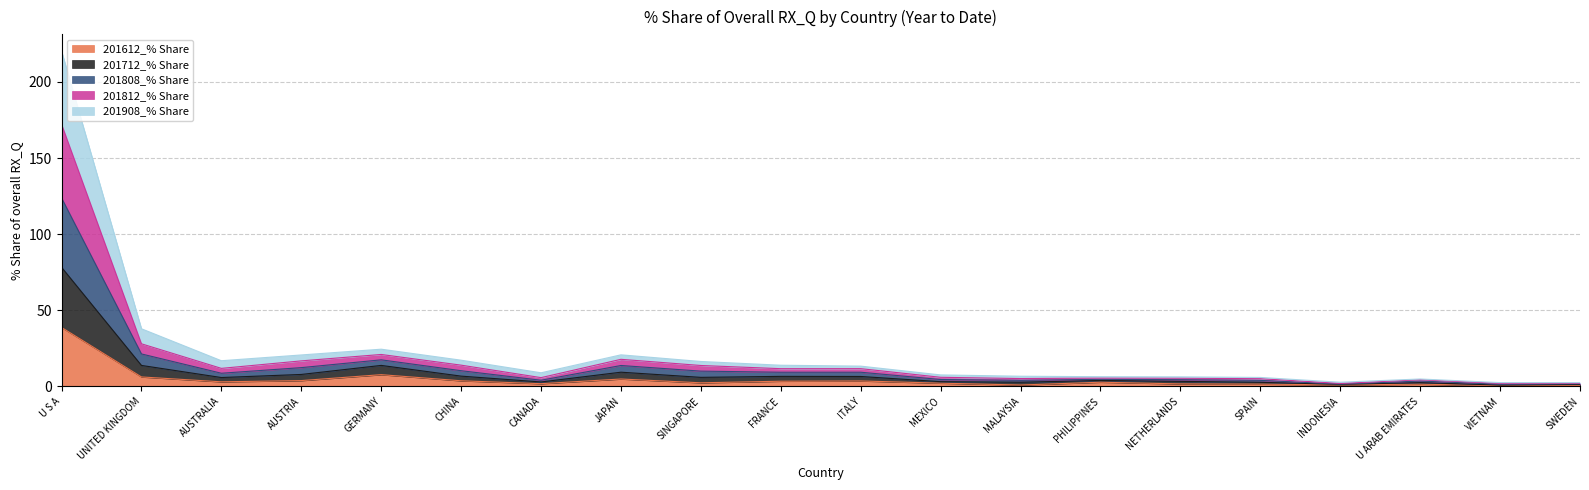

At which category is the sum across all series the highest?

U S A